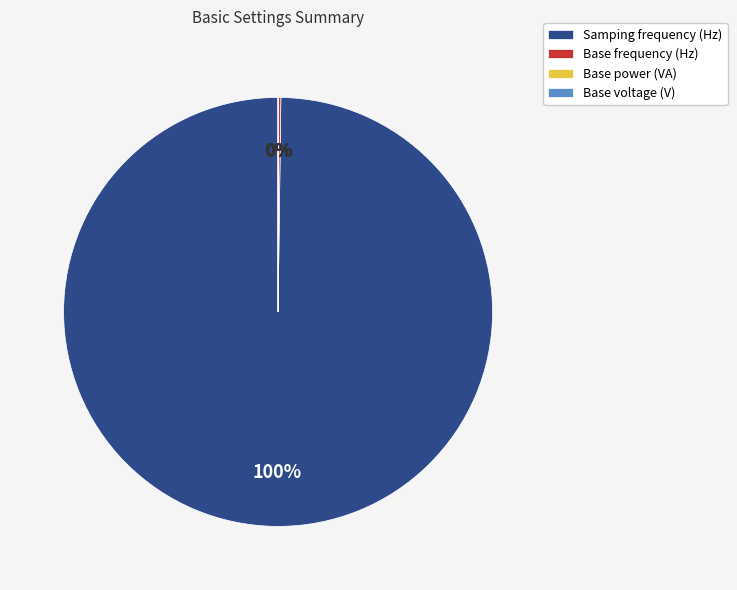

To the nearest percent, what is the average slice percentage?

25%